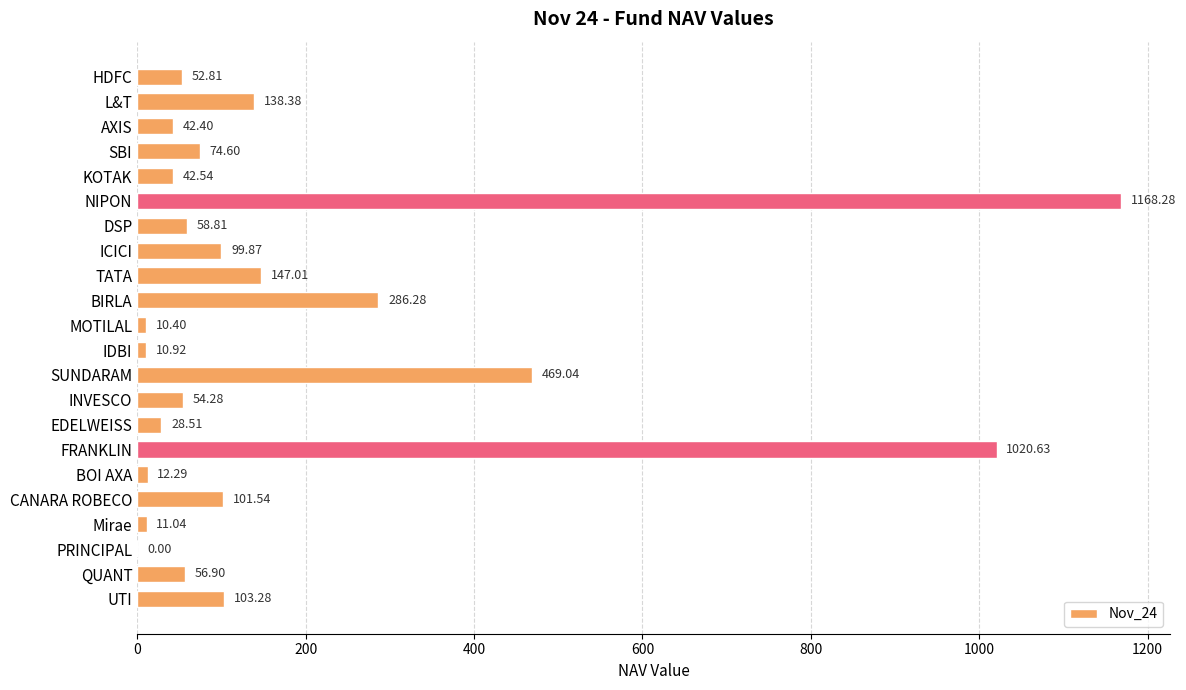

Which category has the highest value across all series?

NIPON